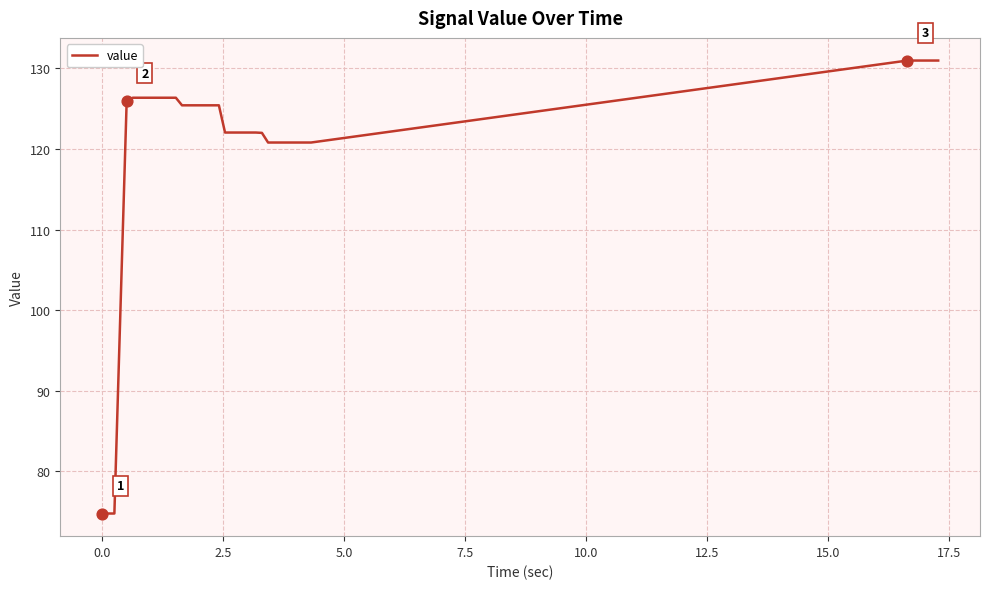

What is the difference between the maximum and minimum values?

56.2